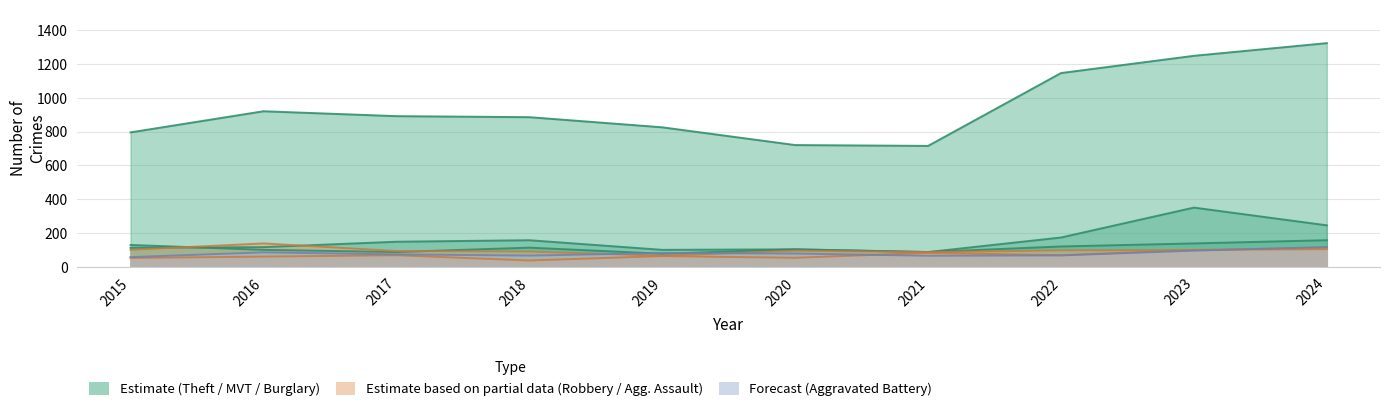

Which series has the widest spread of values?

Theft